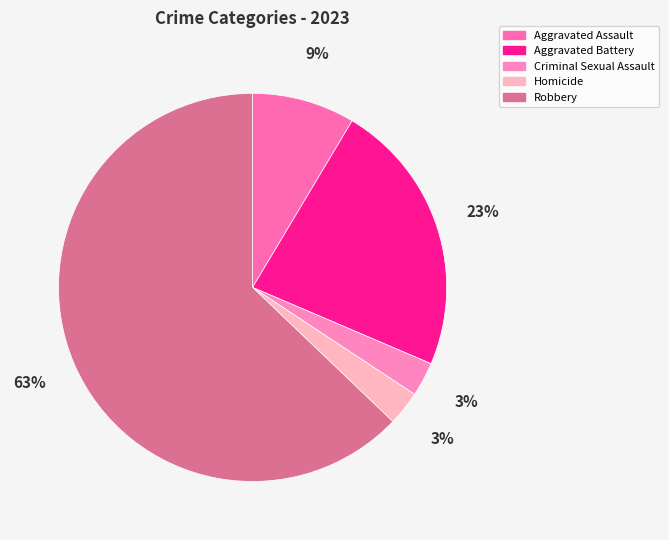

Count the number of slices in the pie.

5